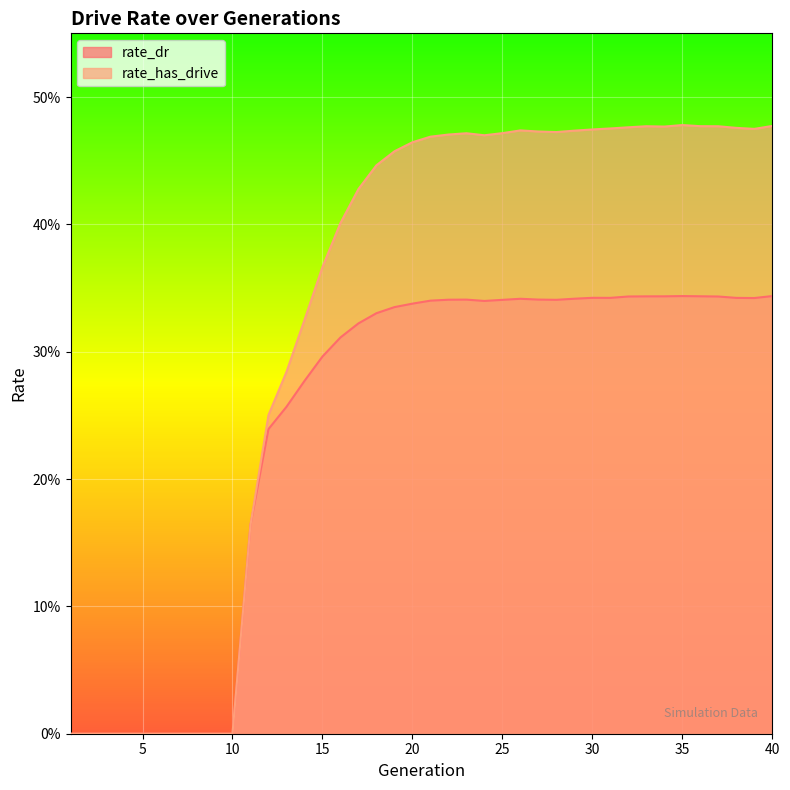

Reading left to right, extract all data points from this chart.

rate_dr: 0.0	0.0	0.0	0.0	0.0	0.0	0.0	0.0	0.0	0.0	0.2	0.2	0.3	0.3	0.3	0.3	0.3	0.3	0.3	0.3	0.3	0.3	0.3	0.3	0.3	0.3	0.3	0.3	0.3	0.3	0.3	0.3	0.3	0.3	0.3	0.3	0.3	0.3	0.3	0.3
rate_has_drive: 0.0	0.0	0.0	0.0	0.0	0.0	0.0	0.0	0.0	0.0	0.2	0.3	0.3	0.3	0.4	0.4	0.4	0.4	0.5	0.5	0.5	0.5	0.5	0.5	0.5	0.5	0.5	0.5	0.5	0.5	0.5	0.5	0.5	0.5	0.5	0.5	0.5	0.5	0.5	0.5